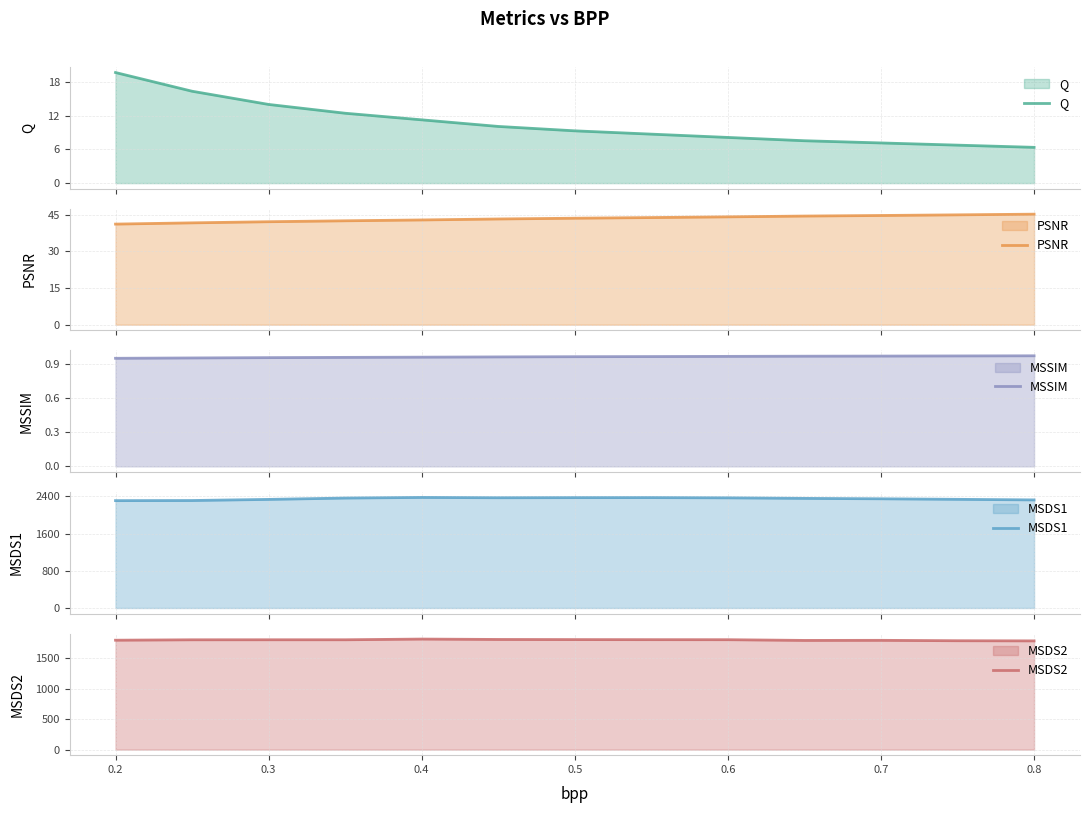

Which series has the largest total across all categories?

MSDS1